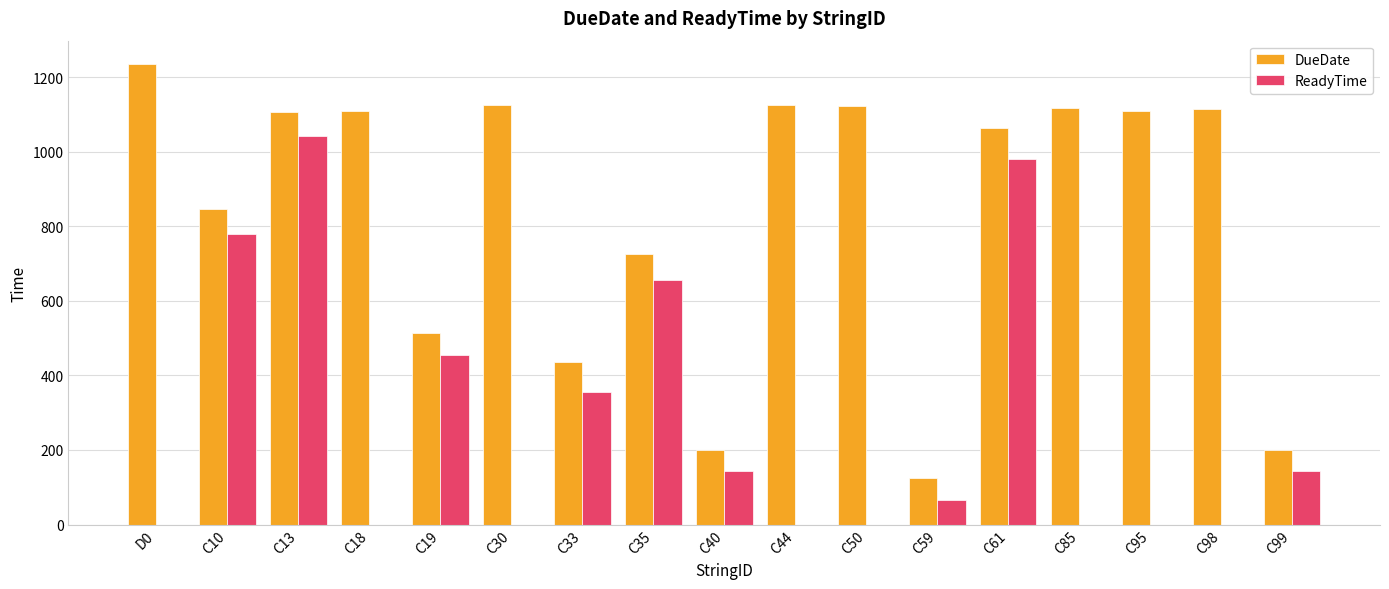

What is the maximum value shown in the chart?

1236